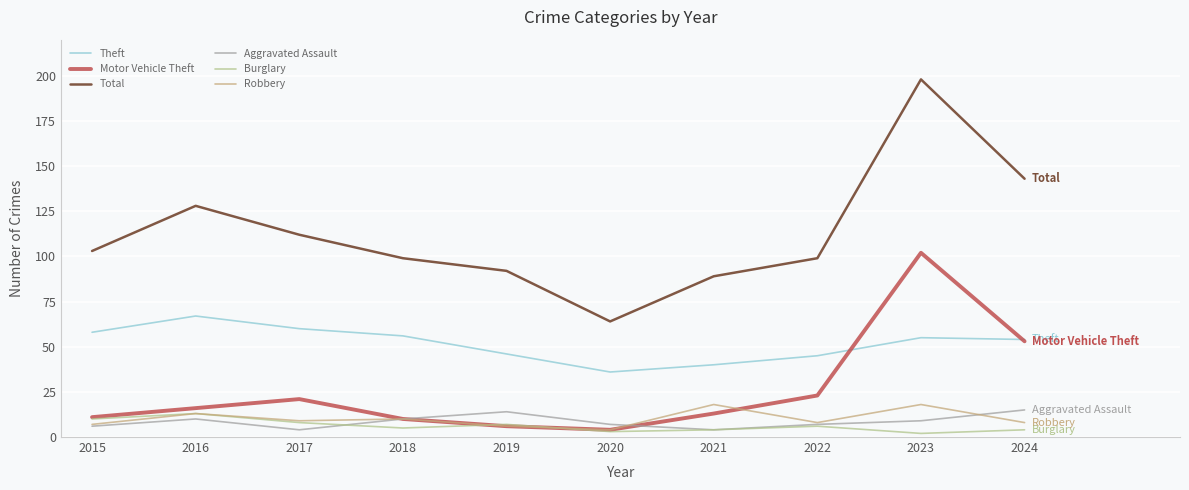

What is the spread (max minus min) of values at 2017?

108